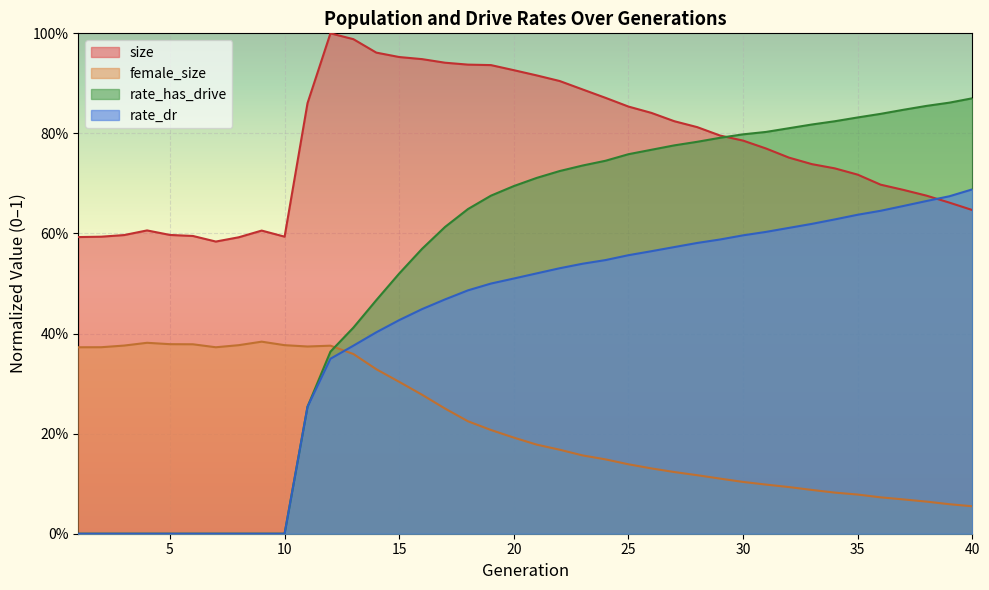

Which series changed the most between 7 and 39?

rate_has_drive